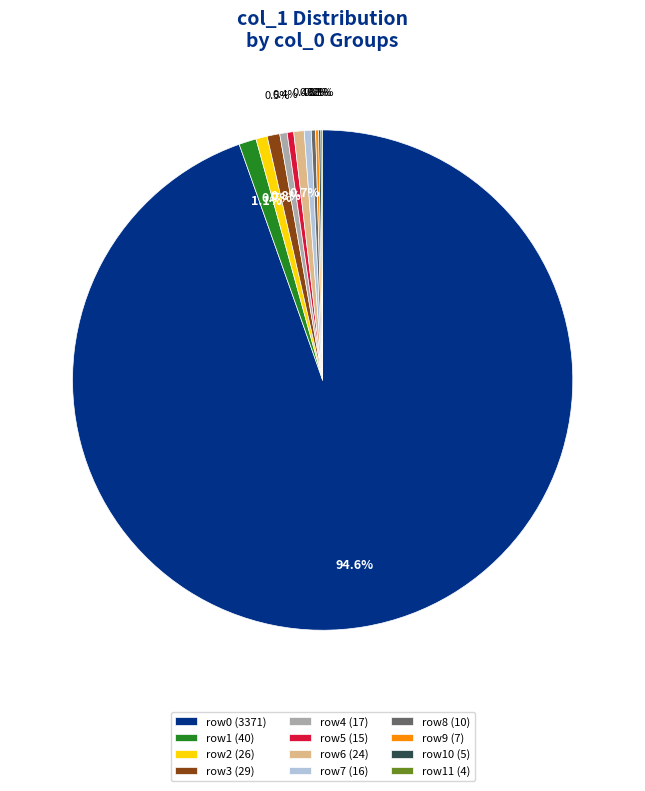

Does any single category account for the majority?

Yes